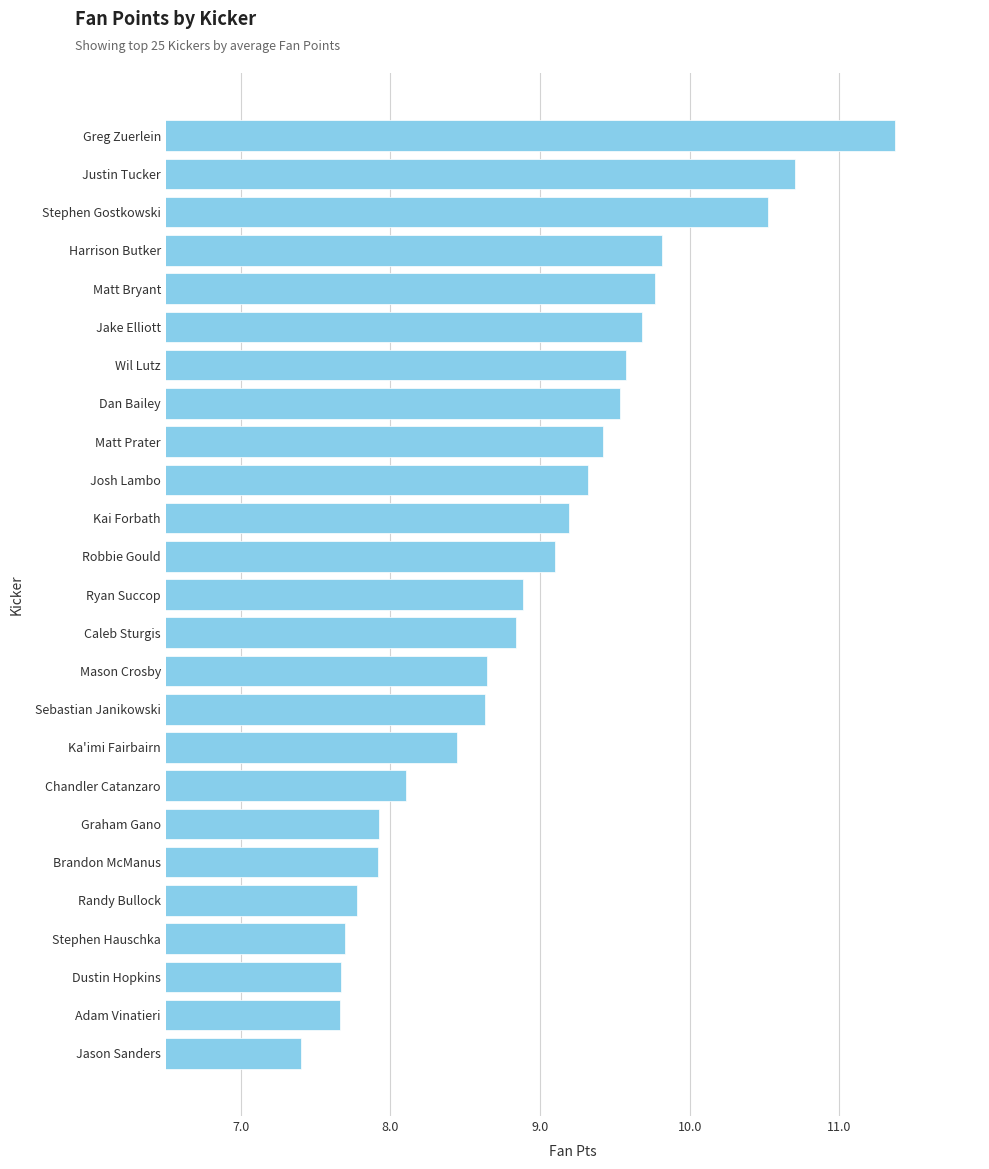

Approximately how many times larger is the value at Matt Bryant compared to Dan Bailey?

1.0